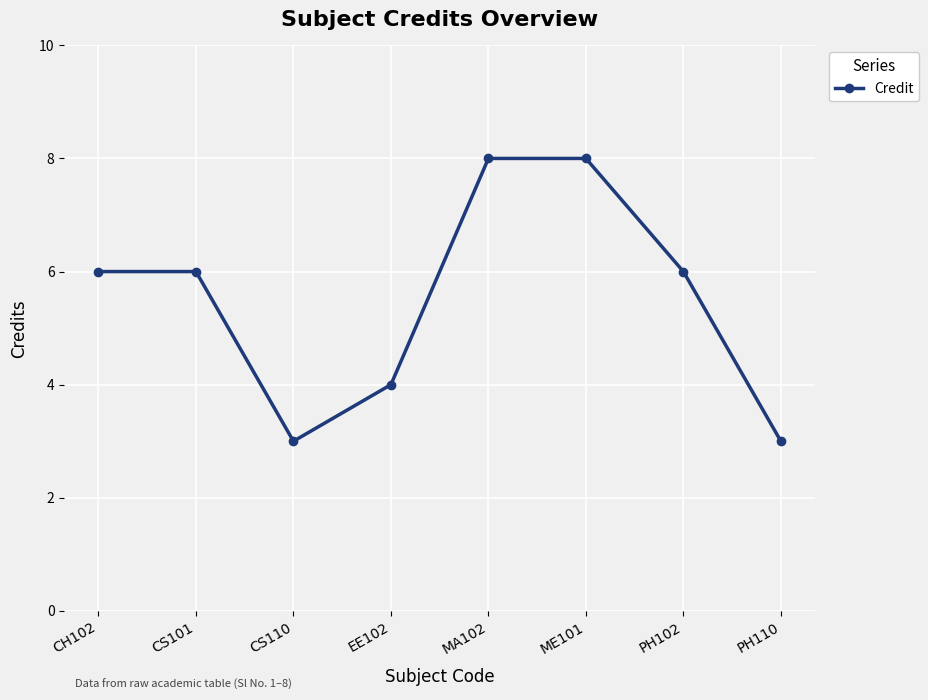

What is the greatest value displayed?

8